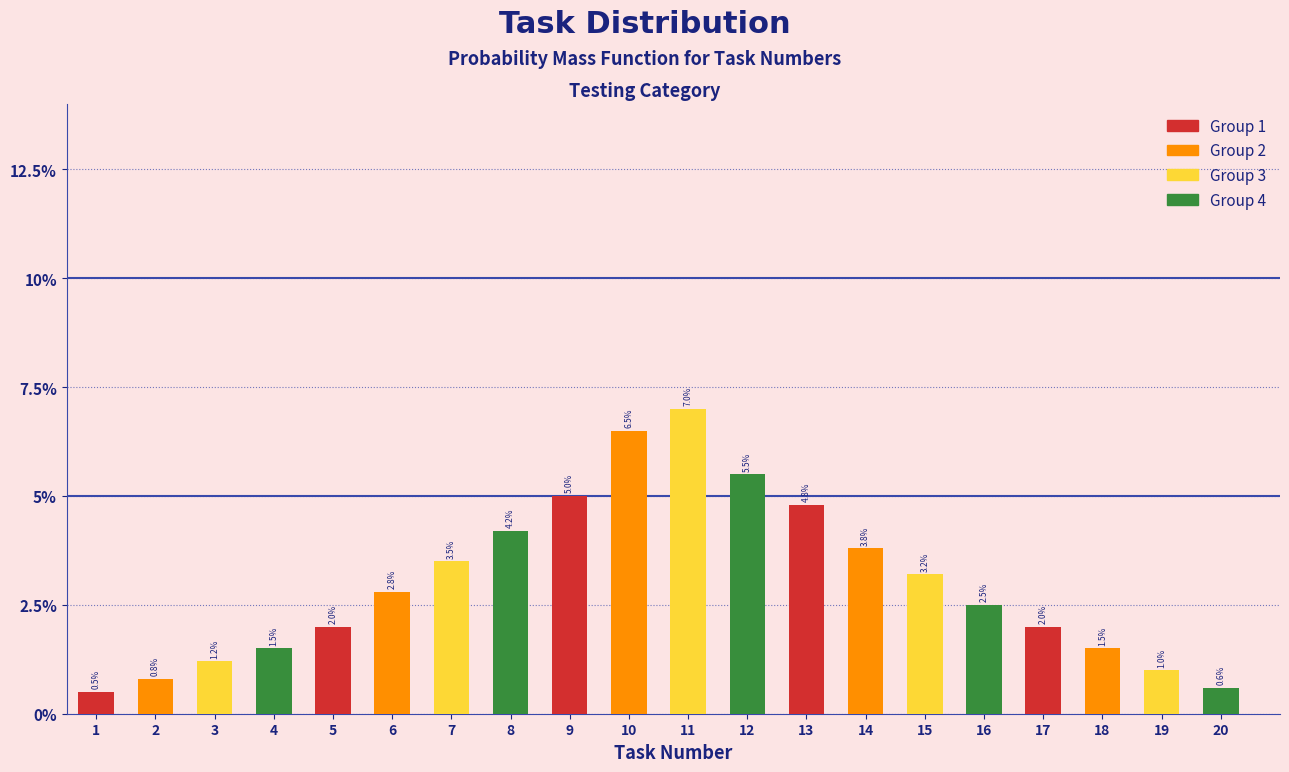

Reading left to right, what are all the values shown in this chart?

0.5	0.8	1.2	1.5	2.0	2.8	3.5	4.2	5.0	6.5	7.0	5.5	4.8	3.8	3.2	2.5	2.0	1.5	1.0	0.6